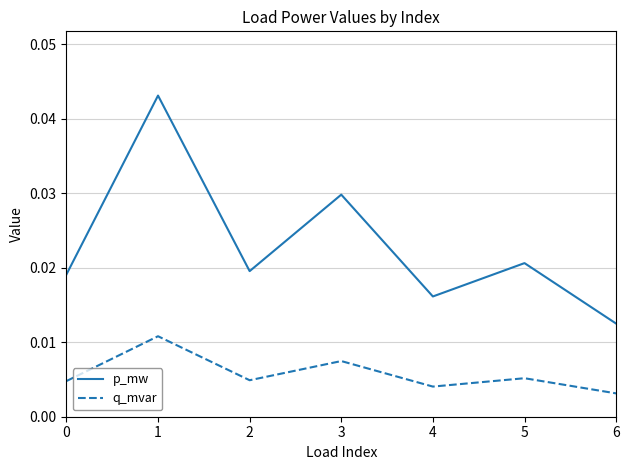

At 6, list the series in order from smallest to largest.

q_mvar, p_mw